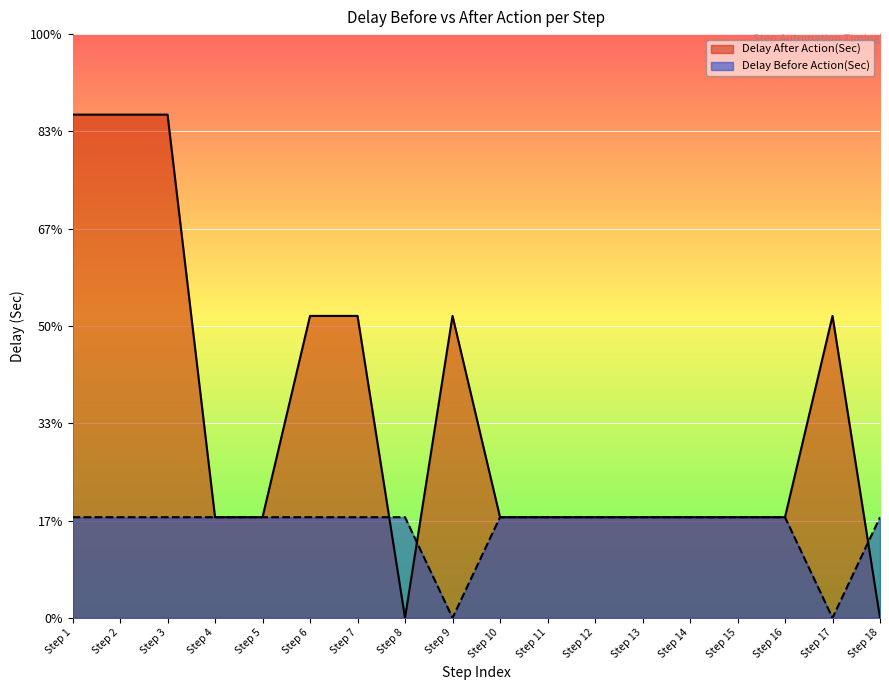

What are all the series names shown in the legend?

Delay After Action(Sec), Delay Before Action(Sec)